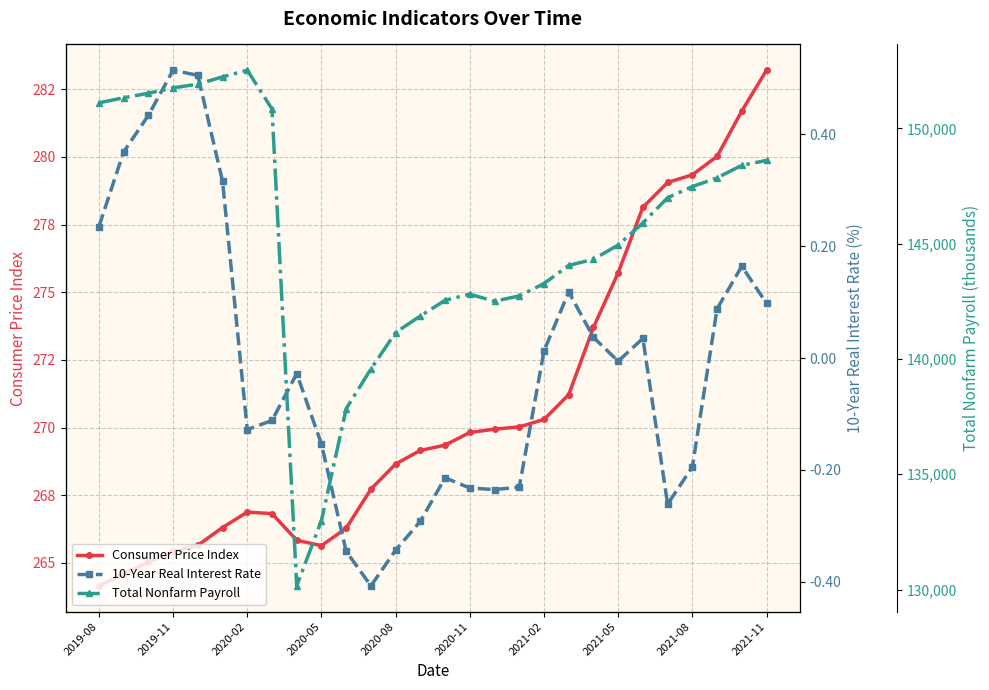

How many series are shown in this chart?

3